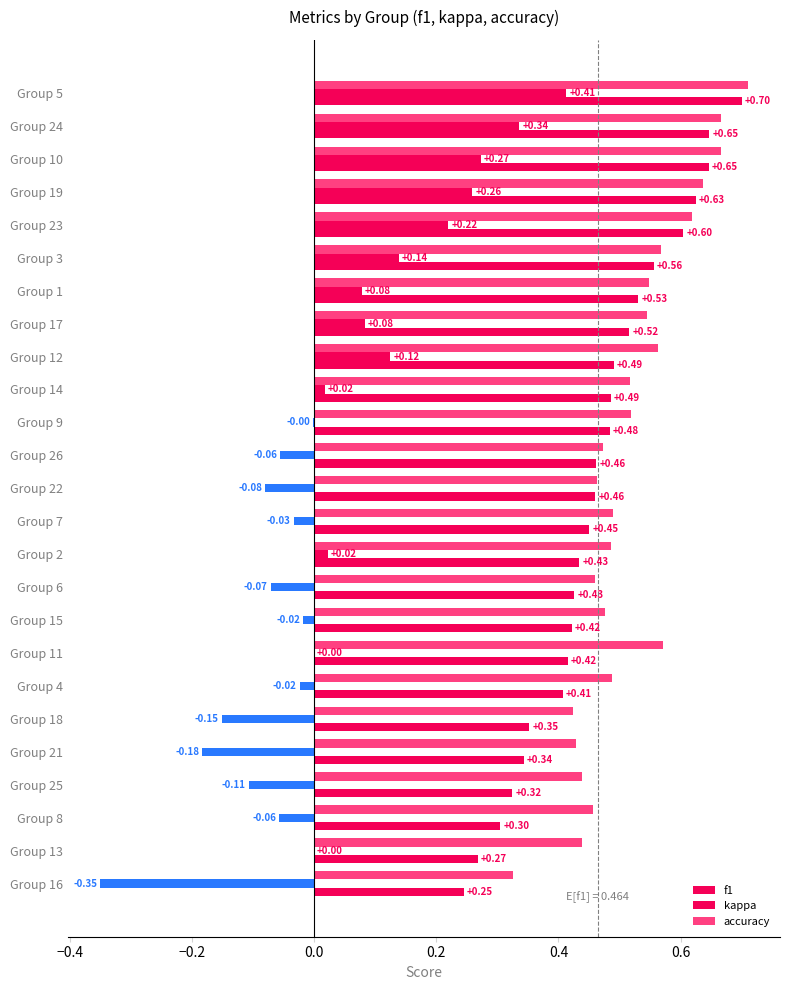

What position from the right is Group 15?

9